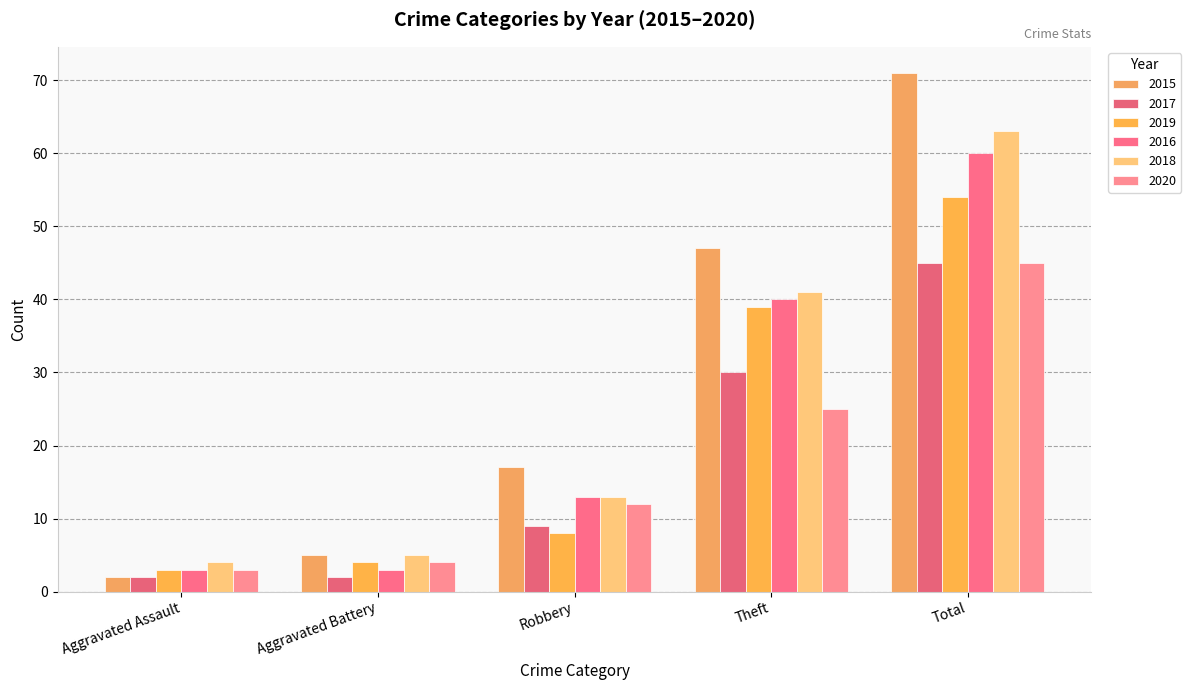

Count the number of categories in the chart.

5